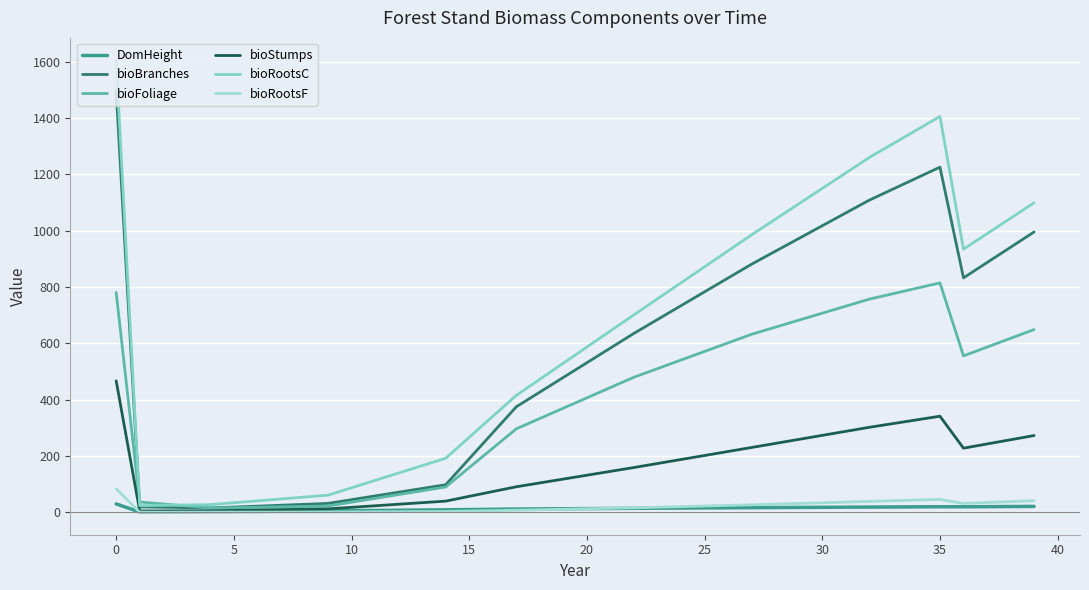

What is the average value of the bioStumps series?

147.5